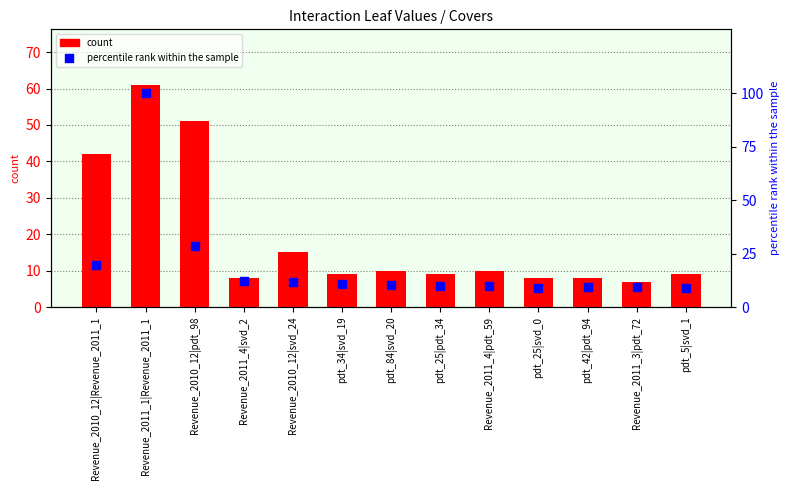

At which category is the sum across all series the highest?

Revenue_2011_1|Revenue_2011_1